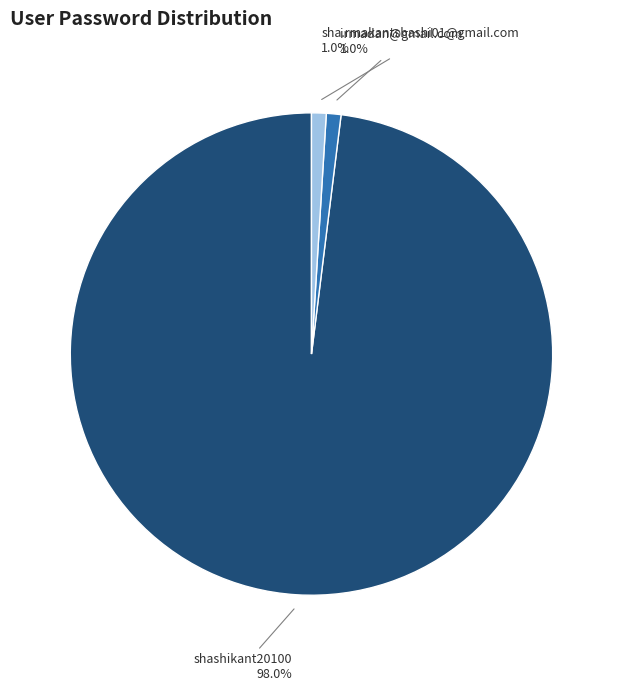

Does any single category account for the majority?

Yes